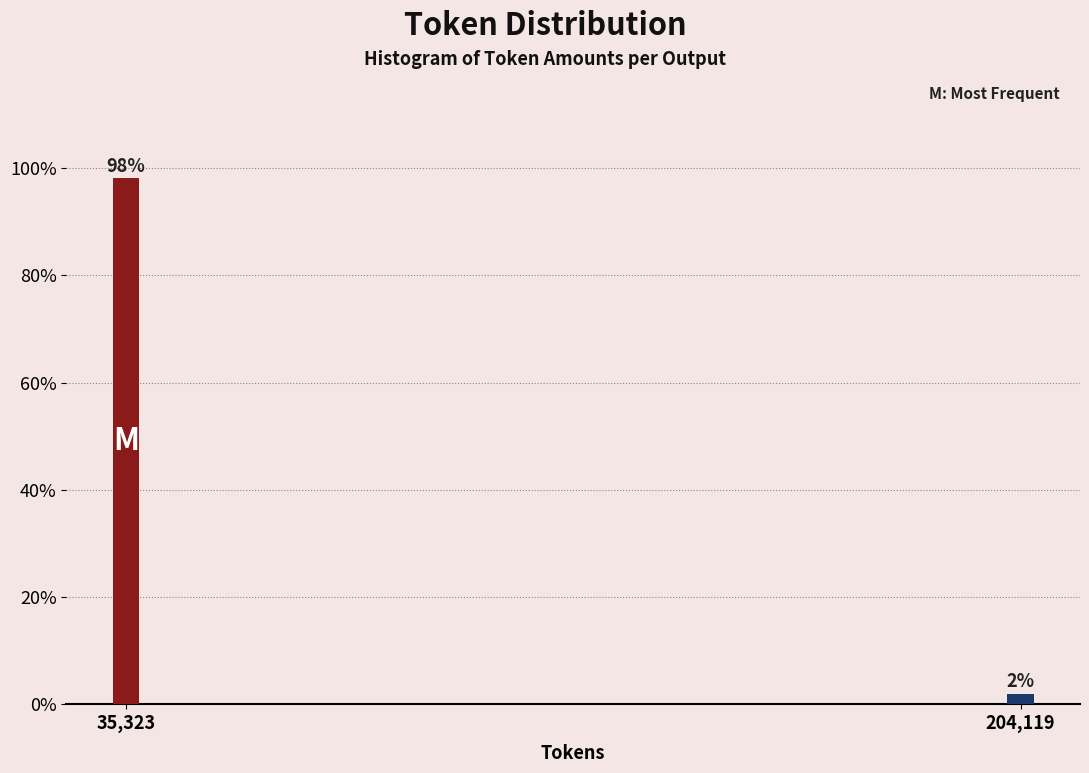

What is the greatest value displayed?

98.1